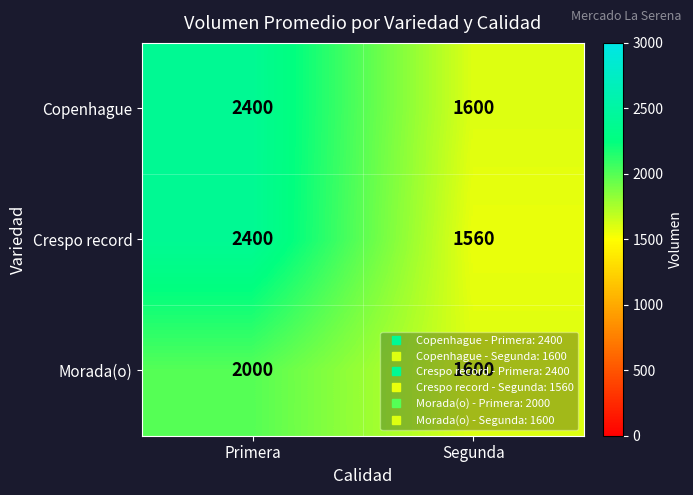

List the labels in order of Crespo record value, smallest first.

Segunda, Primera